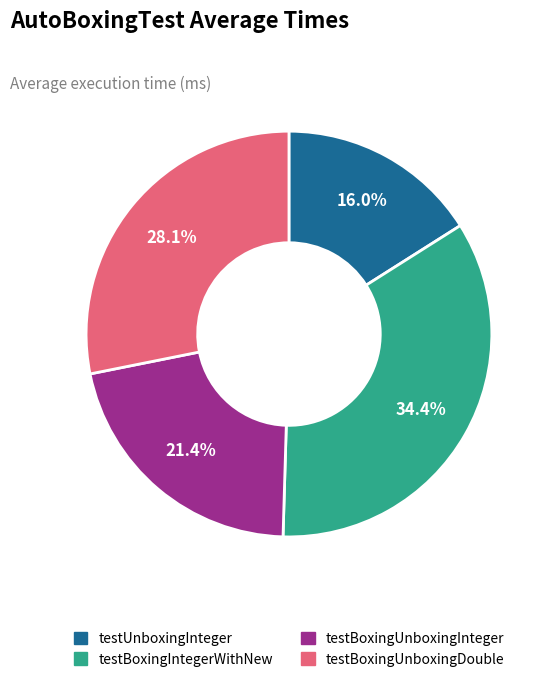

Which has a higher value, testBoxingUnboxingDouble or testUnboxingInteger?

testBoxingUnboxingDouble